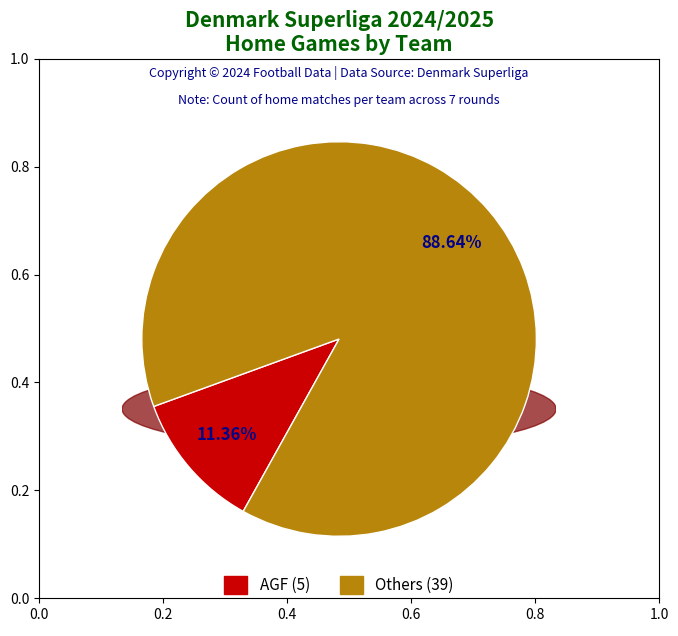

Is there any slice that represents more than half of the pie?

Yes